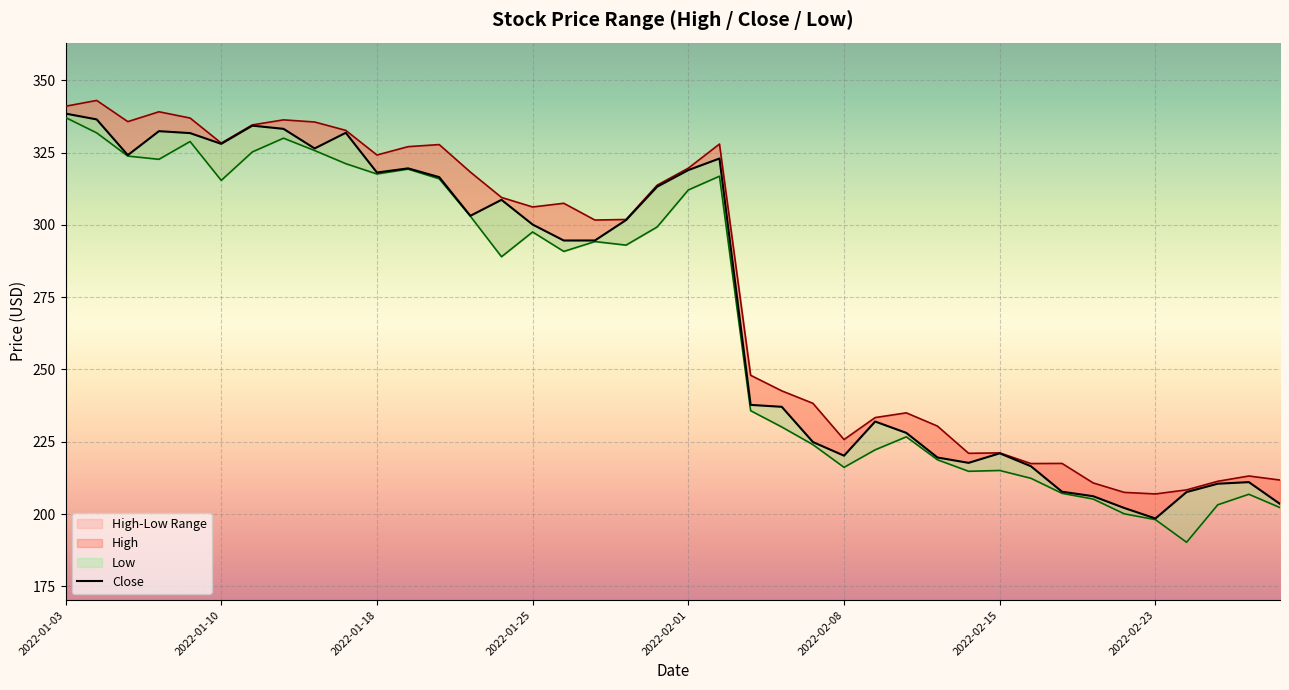

Reading left to right, list all the values displayed in this chart.

High: 2022-01-03=341.1	2022-01-04=343.1	2022-01-05=335.8	2022-01-06=339.2	2022-01-07=337.0	2022-01-10=328.3	2022-01-11=334.6	2022-01-12=336.4	2022-01-13=335.6	2022-01-14=332.7	2022-01-18=324.2	2022-01-19=327.1	2022-01-20=327.8	2022-01-21=318.3	2022-01-24=309.5	2022-01-25=306.2	2022-01-26=307.5	2022-01-27=301.7	2022-01-28=301.9	2022-01-31=313.8	2022-02-01=319.7	2022-02-02=328.0	2022-02-03=248.0	2022-02-04=242.6	2022-02-07=238.3	2022-02-08=225.8	2022-02-09=233.4	2022-02-10=235.0	2022-02-11=230.4	2022-02-14=221.0	2022-02-15=221.2	2022-02-16=217.5	2022-02-17=217.5	2022-02-18=210.8	2022-02-22=207.5	2022-02-23=206.9	2022-02-24=208.3	2022-02-25=211.3	2022-02-28=213.2	2022-03-01=211.8
Close: 2022-01-03=338.5	2022-01-04=336.5	2022-01-05=324.2	2022-01-06=332.5	2022-01-07=331.8	2022-01-10=328.1	2022-01-11=334.4	2022-01-12=333.3	2022-01-13=326.5	2022-01-14=331.9	2022-01-18=318.1	2022-01-19=319.6	2022-01-20=316.6	2022-01-21=303.2	2022-01-24=308.7	2022-01-25=300.1	2022-01-26=294.6	2022-01-27=294.6	2022-01-28=301.7	2022-01-31=313.3	2022-02-01=319.0	2022-02-02=323.0	2022-02-03=237.8	2022-02-04=237.1	2022-02-07=224.9	2022-02-08=220.2	2022-02-09=232.0	2022-02-10=228.1	2022-02-11=219.6	2022-02-14=217.7	2022-02-15=221.0	2022-02-16=216.5	2022-02-17=207.7	2022-02-18=206.2	2022-02-22=202.1	2022-02-23=198.4	2022-02-24=207.6	2022-02-25=210.5	2022-02-28=211.0	2022-03-01=203.5
Low: 2022-01-03=337.2	2022-01-04=331.9	2022-01-05=323.8	2022-01-06=322.7	2022-01-07=328.9	2022-01-10=315.4	2022-01-11=325.3	2022-01-12=330.0	2022-01-13=325.8	2022-01-14=321.2	2022-01-18=317.6	2022-01-19=319.3	2022-01-20=316.0	2022-01-21=303.0	2022-01-24=289.0	2022-01-25=297.6	2022-01-26=290.9	2022-01-27=294.3	2022-01-28=293.0	2022-01-31=299.3	2022-02-01=312.1	2022-02-02=316.9	2022-02-03=235.8	2022-02-04=230.1	2022-02-07=224.0	2022-02-08=216.2	2022-02-09=222.2	2022-02-10=226.7	2022-02-11=218.8	2022-02-14=214.8	2022-02-15=215.1	2022-02-16=212.4	2022-02-17=207.2	2022-02-18=205.2	2022-02-22=200.1	2022-02-23=198.1	2022-02-24=190.2	2022-02-25=203.2	2022-02-28=206.8	2022-03-01=202.2